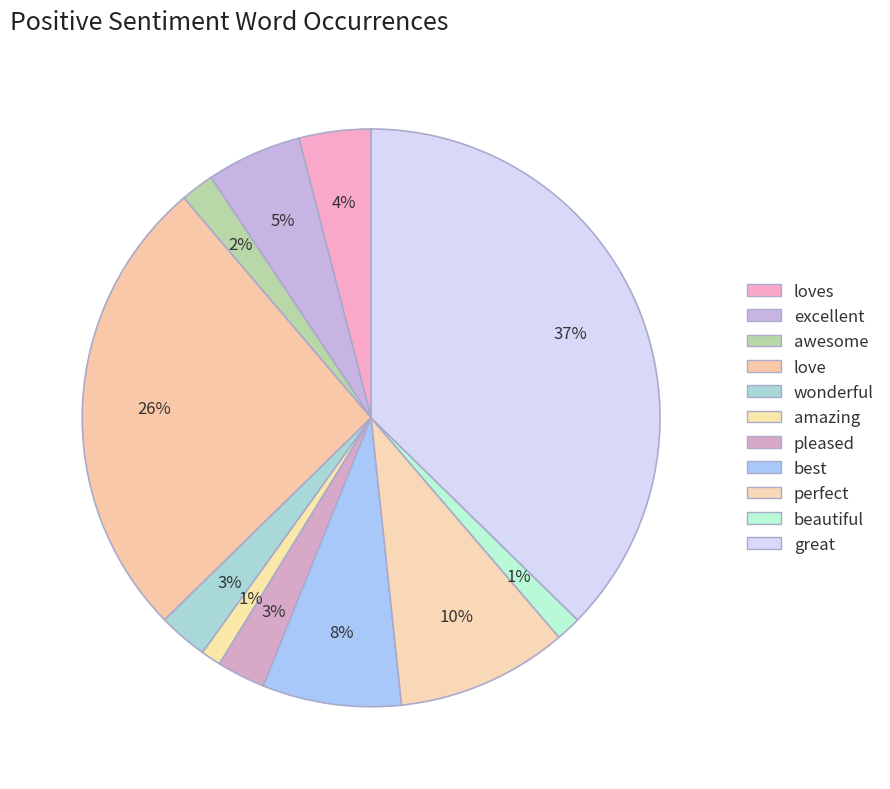

Combined, do best and amazing account for over 50%?

No